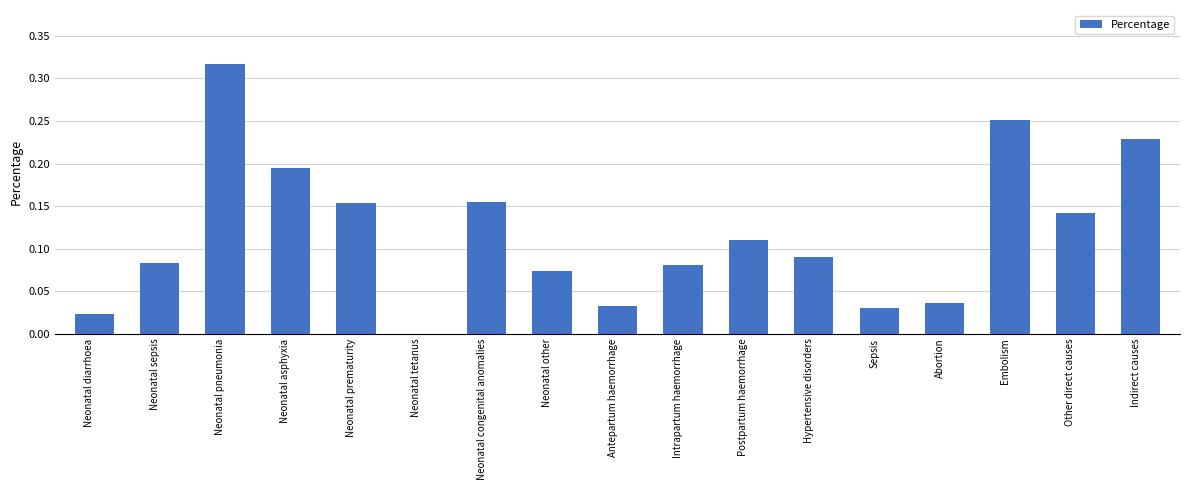

The value at Abortion is 0.1. True or false?

False